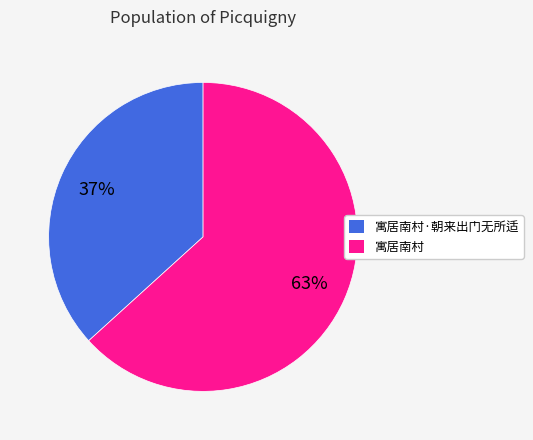

To the nearest percent, what portion does 寓居南村 represent?

63%